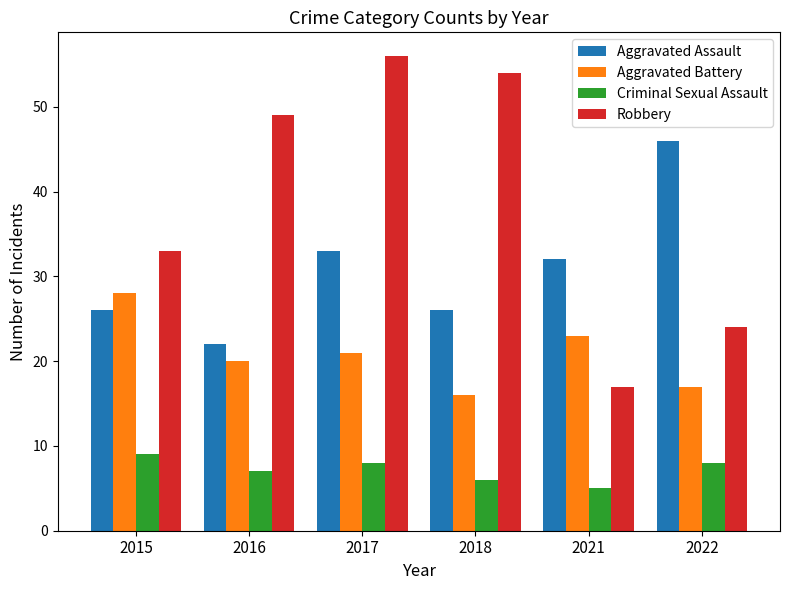

What is the minimum value shown in the chart?

5